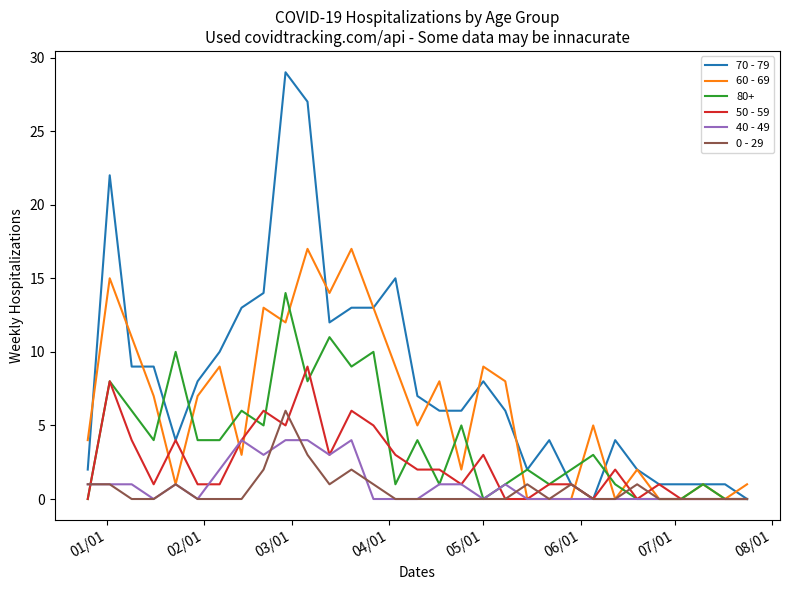

List the series in order of their peak value, highest first.

70 - 79, 60 - 69, 80+, 50 - 59, 0 - 29, 40 - 49